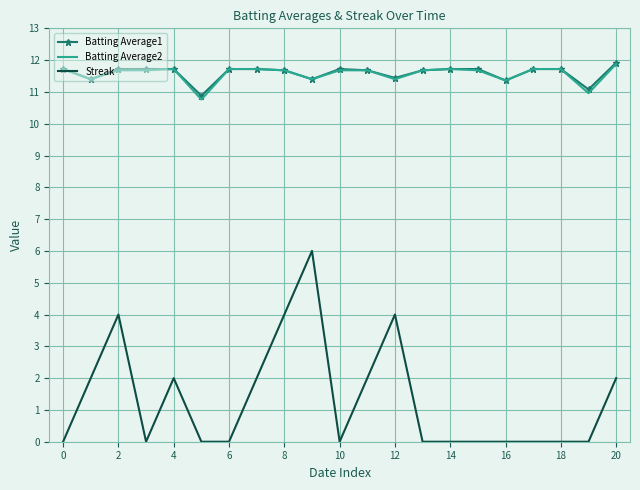

Which series has the largest range (max minus min)?

Streak